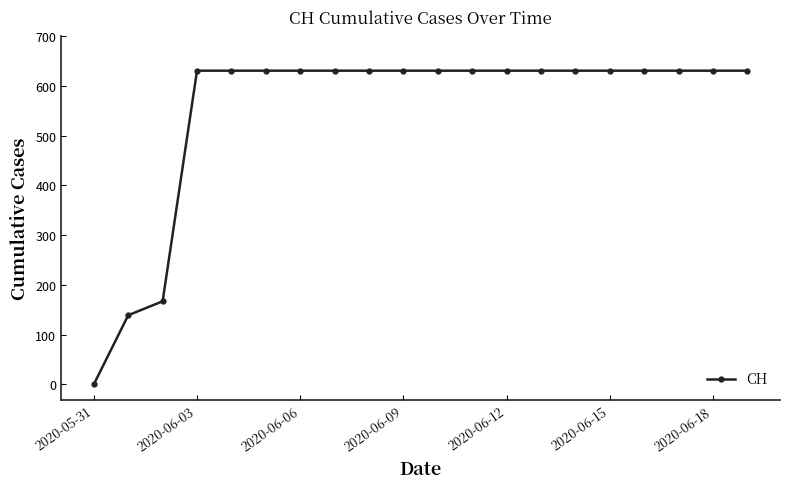

What is the maximum value shown in the chart?

631